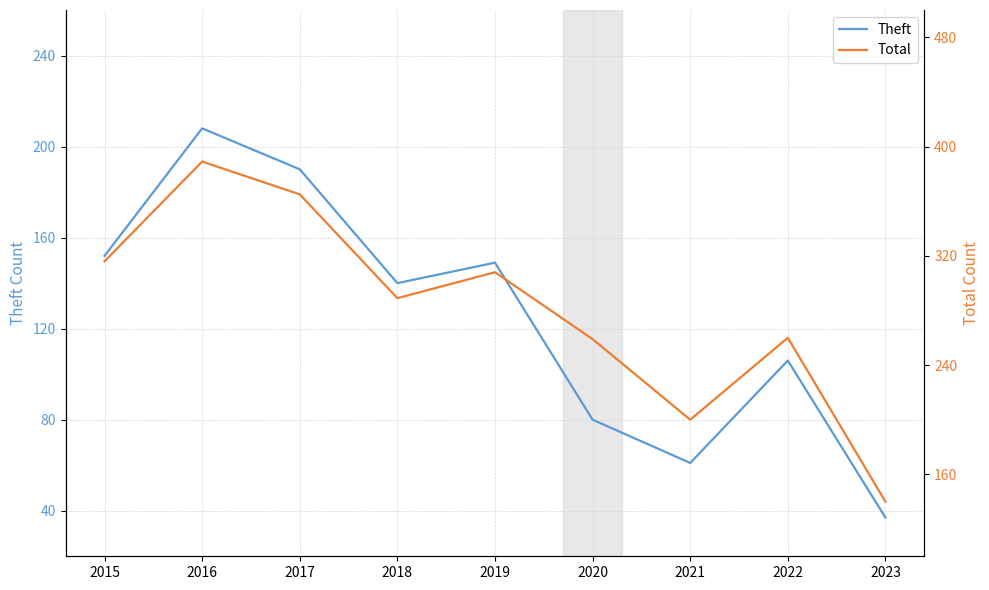

What is the value of the Total point at the 2nd from the left?

389